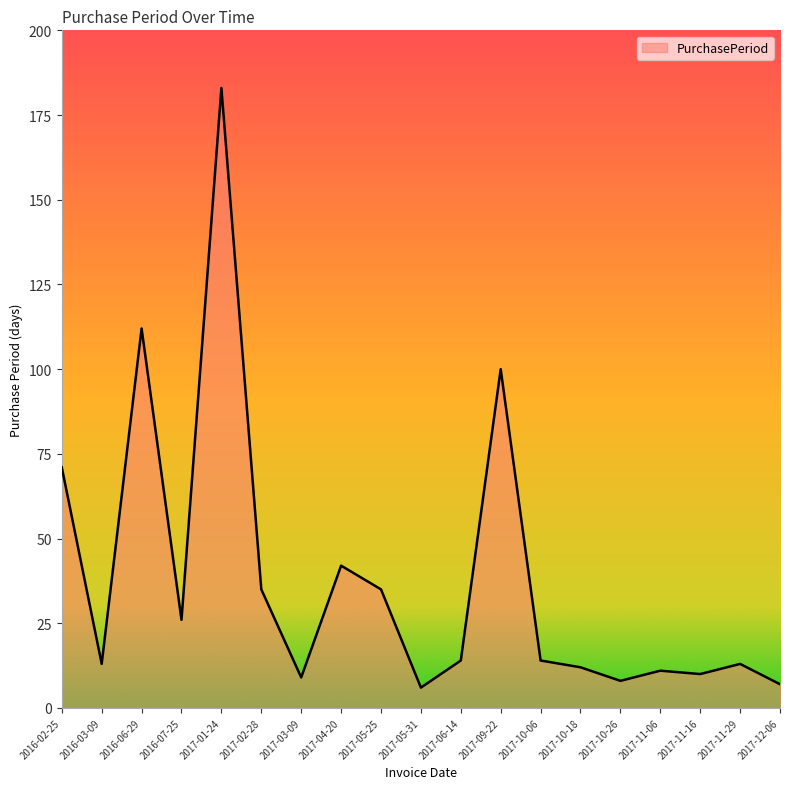

Approximately how many times larger is the value at 2017-10-26 compared to 2017-11-29?

0.6